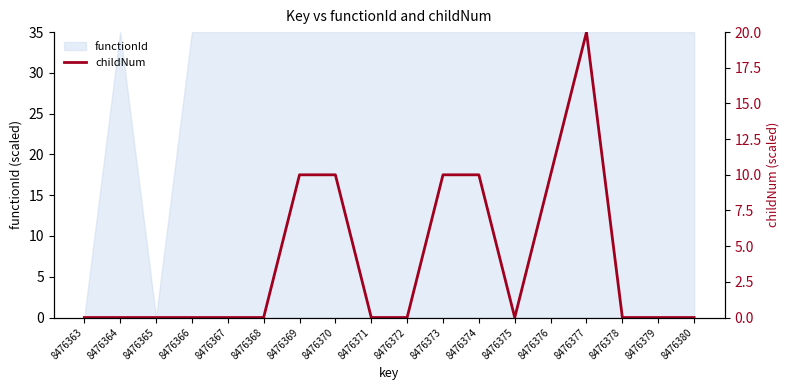

Which label corresponds to the smallest value in the chart?

8476363